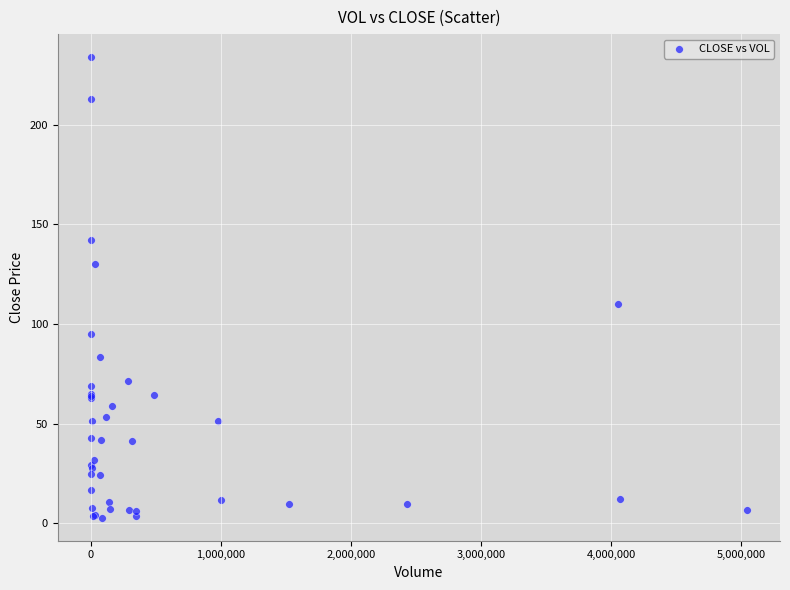

What Y value in the scatter plot is closest to 118?

110.0